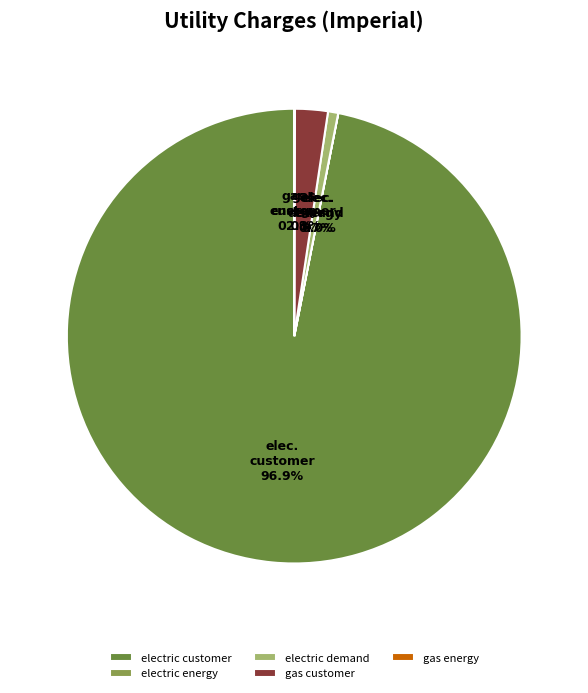

To the nearest percent, what is the average slice percentage?

20%